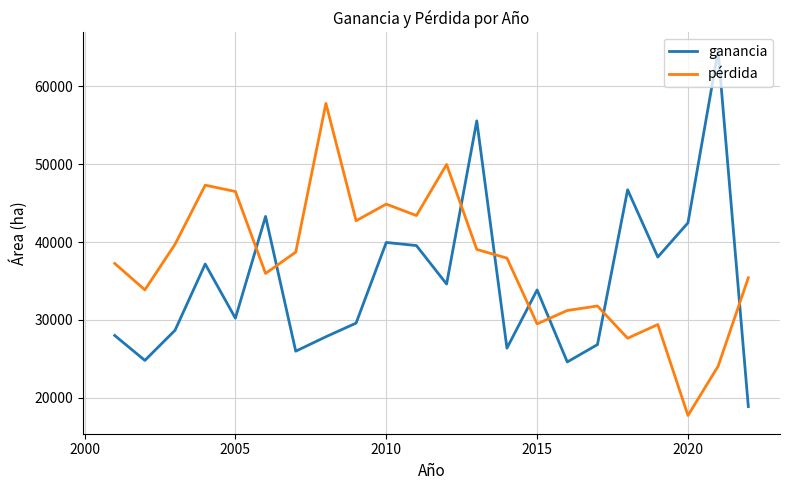

Which series has the widest spread of values?

ganancia